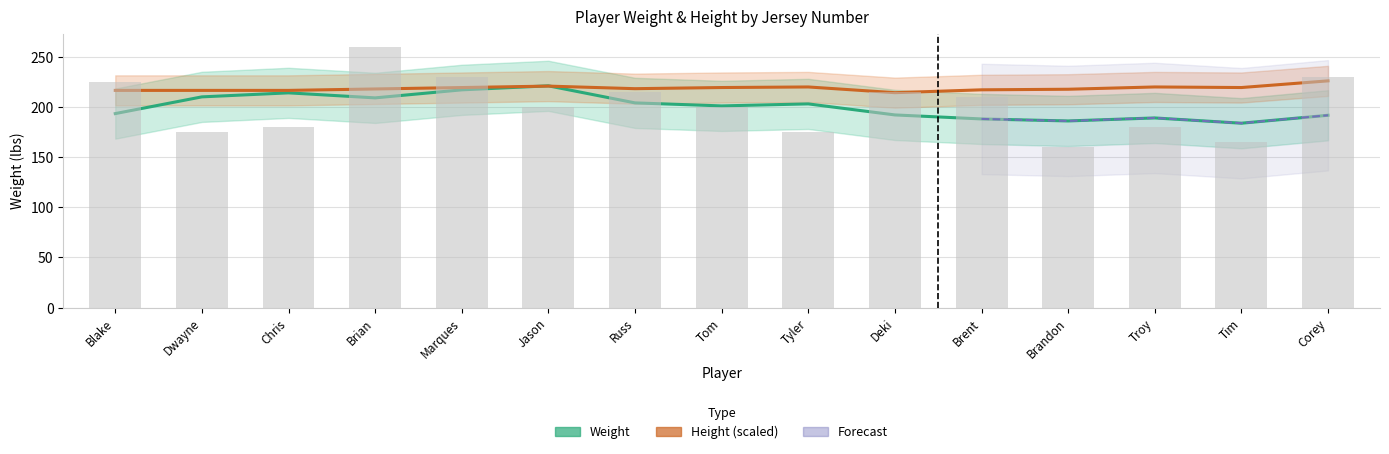

The value at Russ is 215. True or false?

True